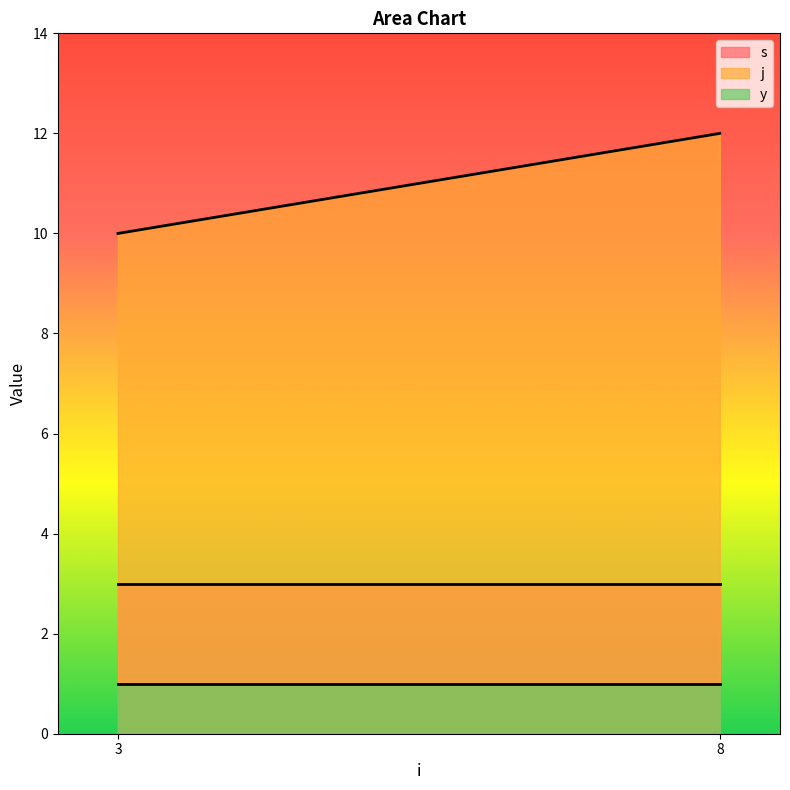

What is the average value of the s series?

3